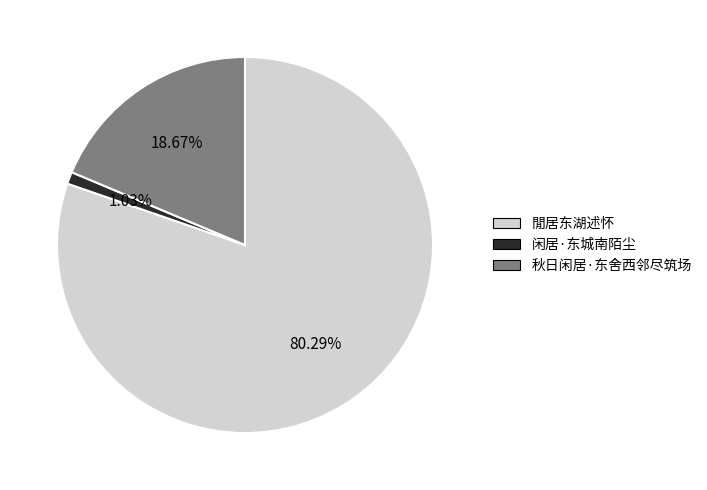

What is the total percentage of 閒居东湖述怀 and 闲居·东城南陌尘?

81.3%